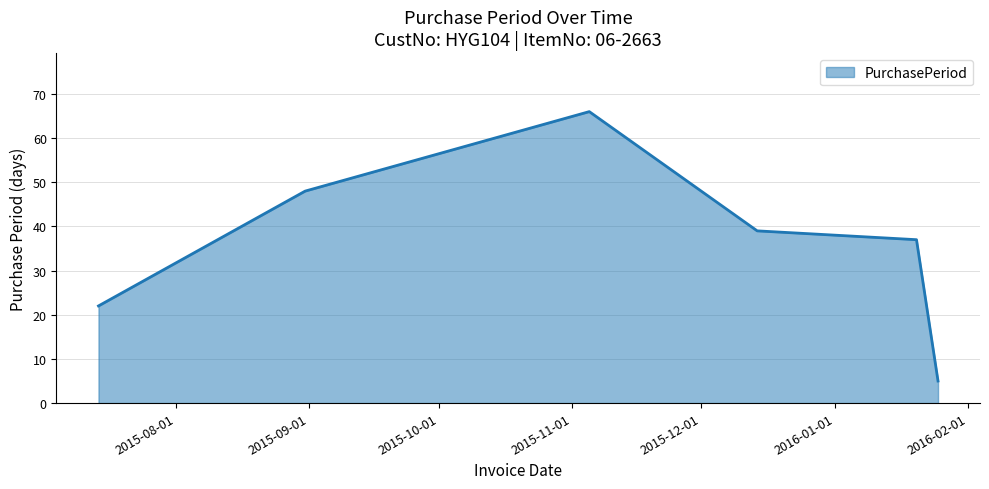

Count the number of data series in this chart.

1